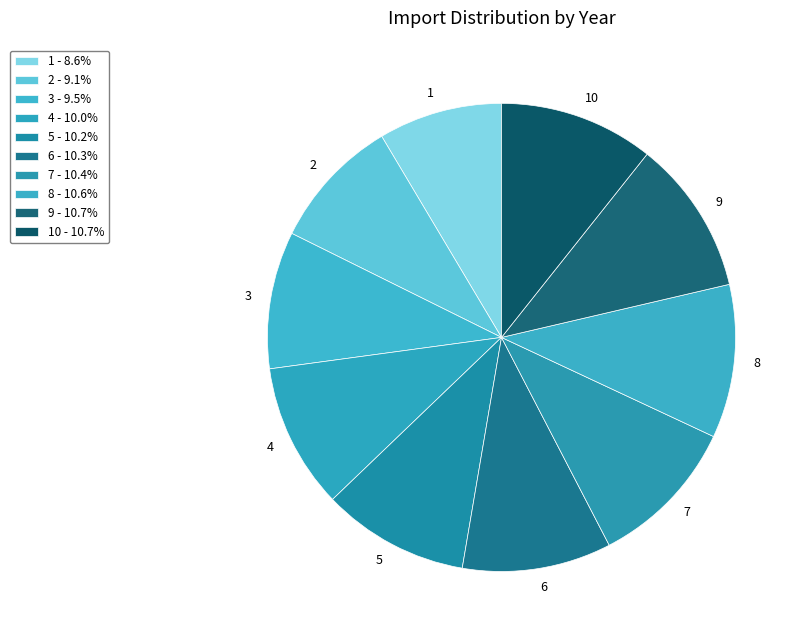

Is there a majority slice in this chart?

No